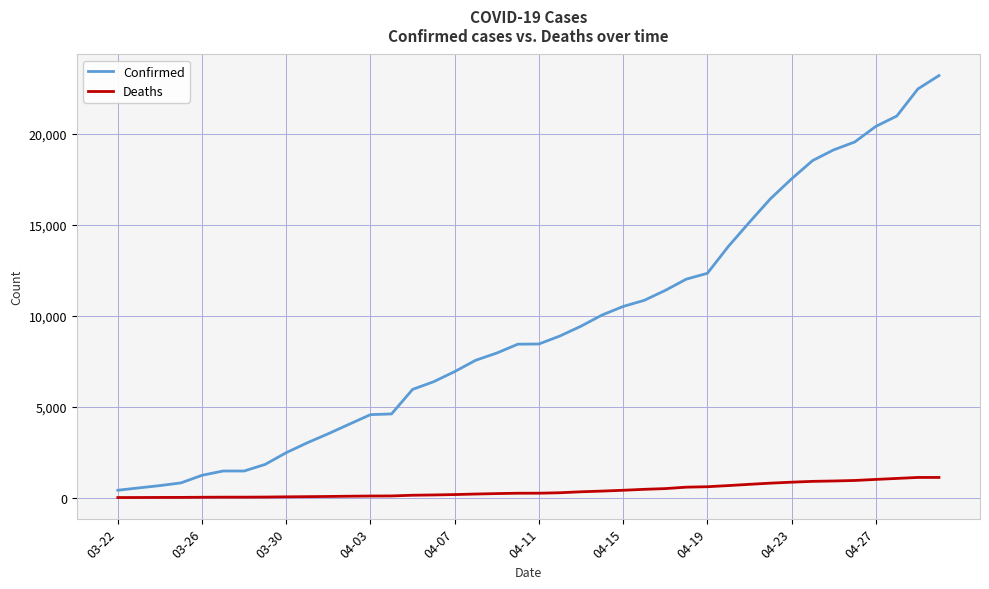

Which series has the largest total across all categories?

Confirmed